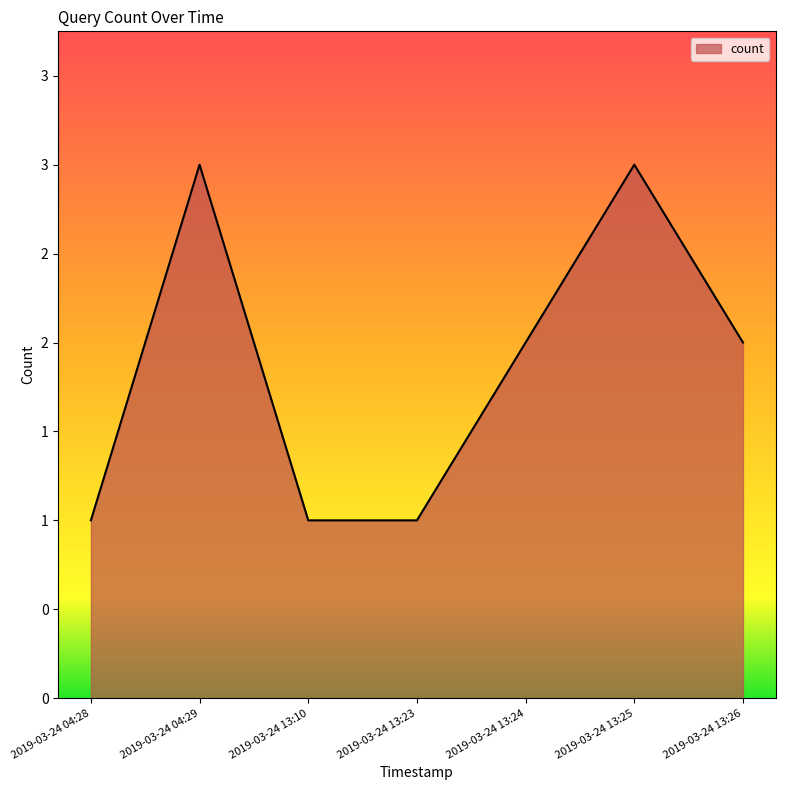

Is it true that the value at 2019-03-24 13:24 is 1?

False